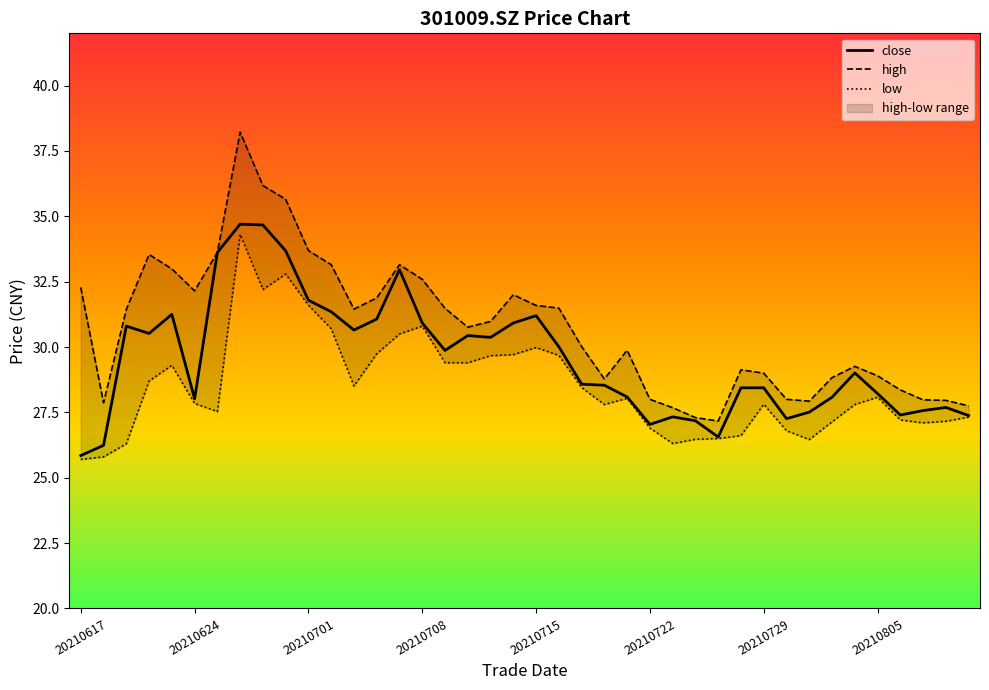

The low series shows 39.1 at 20210715. True or false?

False